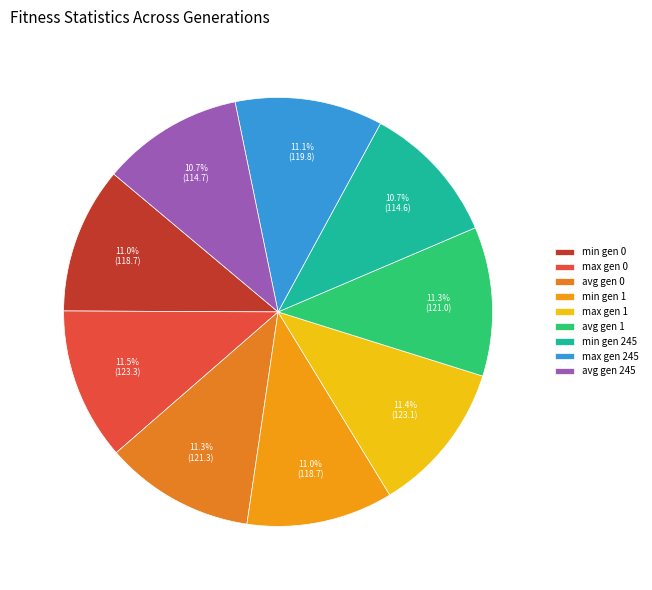

To the nearest percent, what percentage of the pie is avg gen 1?

11%